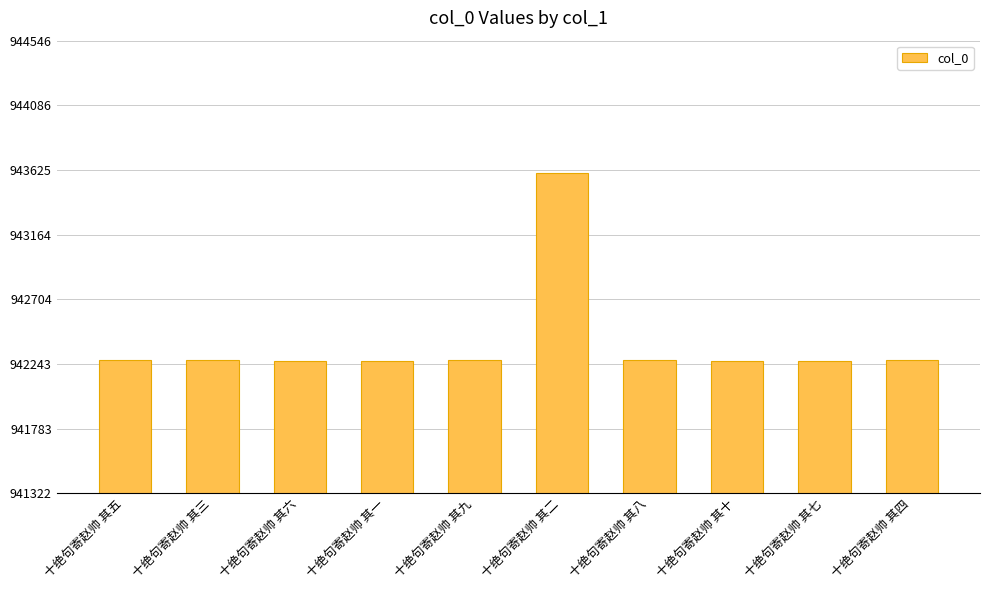

Is it true that the value at 十绝句寄赵帅 其三 is 1426498?

False